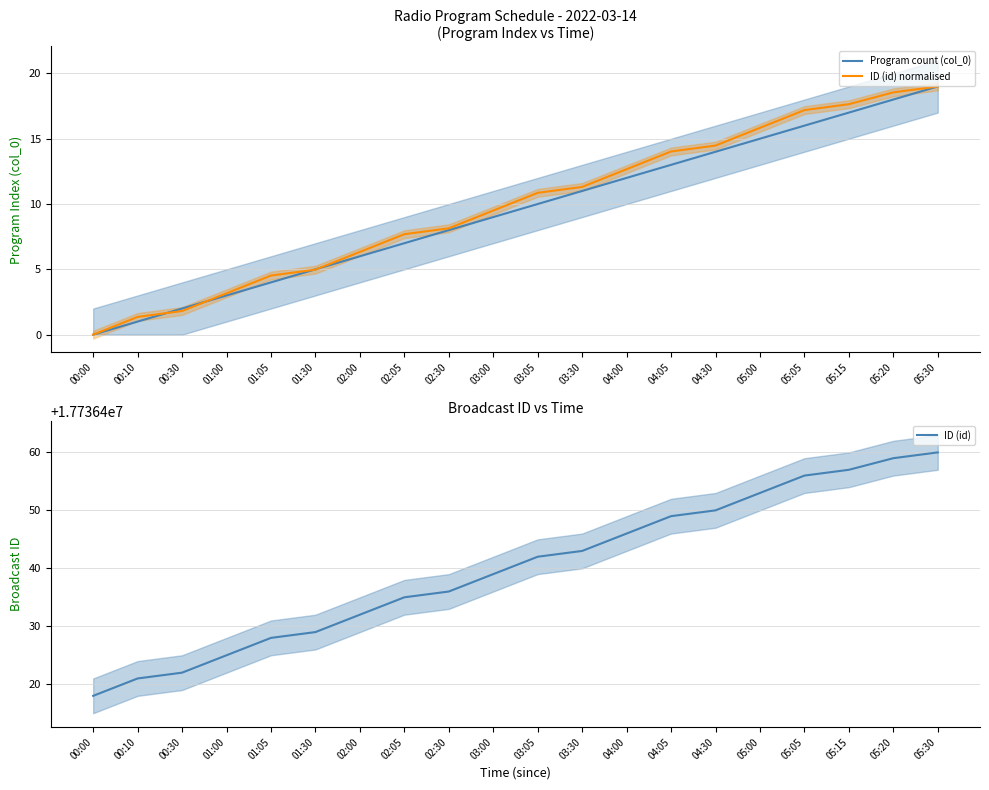

Is it true that ID (id) equals 11540081.2 at 00:00?

False